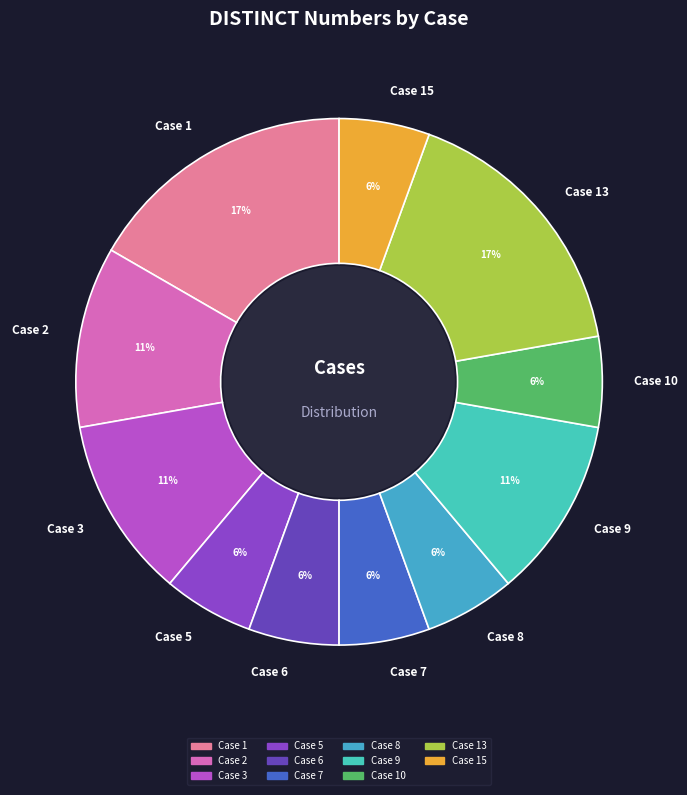

Does any single category account for the majority?

No